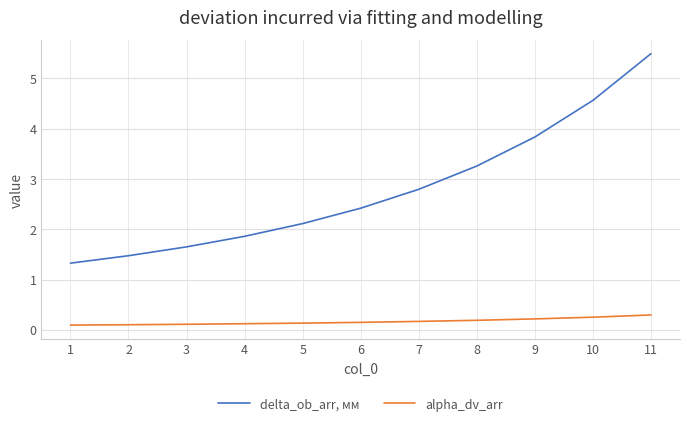

Rank the series at 2 from highest to lowest value.

delta_ob_arr, мм, alpha_dv_arr